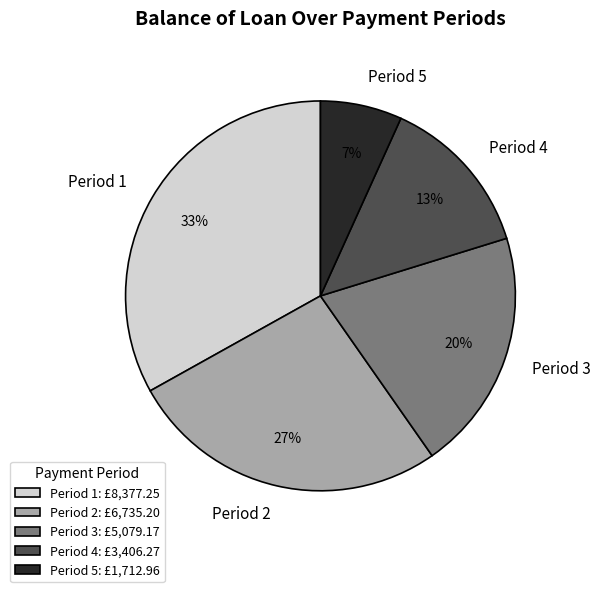

To the nearest percent, what portion does Period 2 represent?

27%